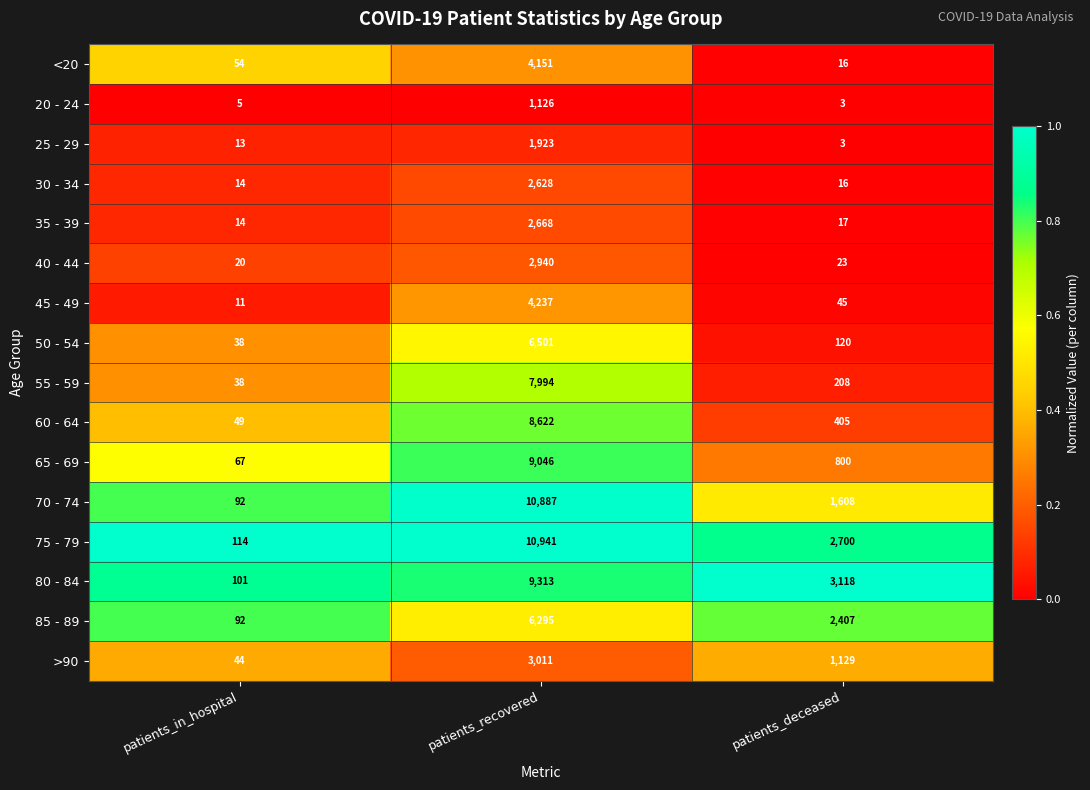

Which series has the largest total across all categories?

75 - 79